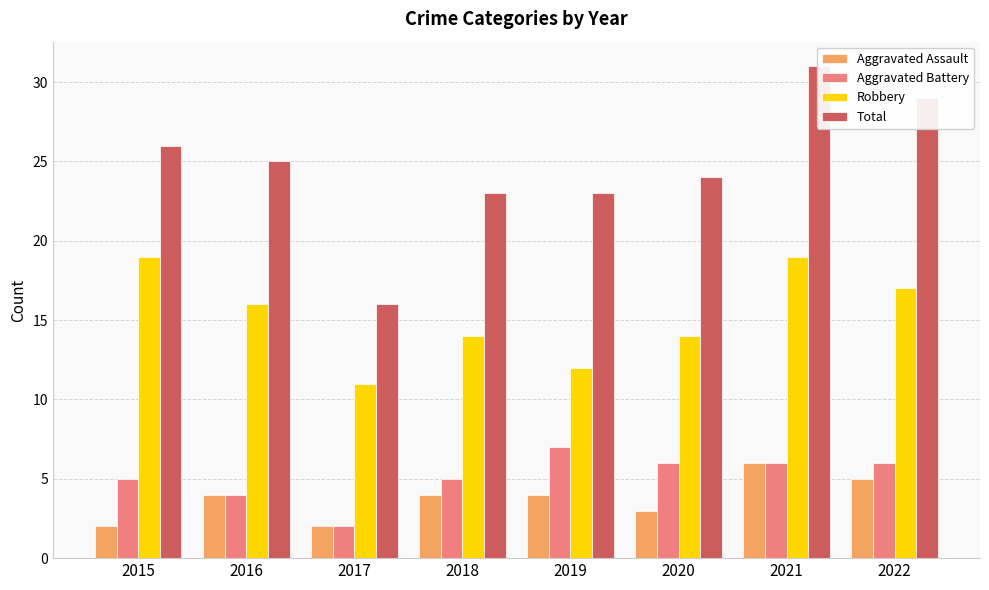

Between 2015 and 2017, which is larger?

2015